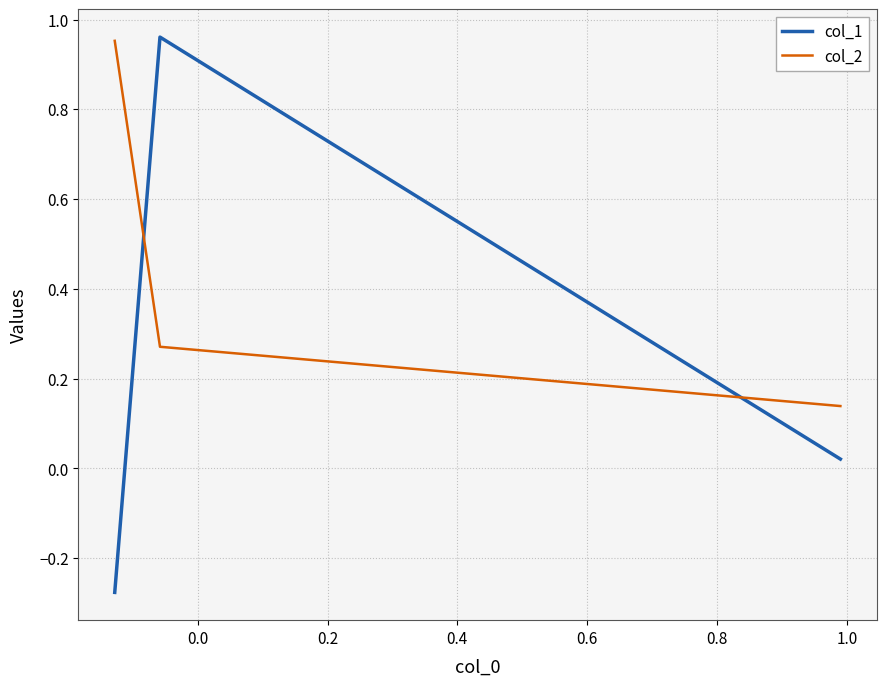

How many lines are shown in the chart?

2